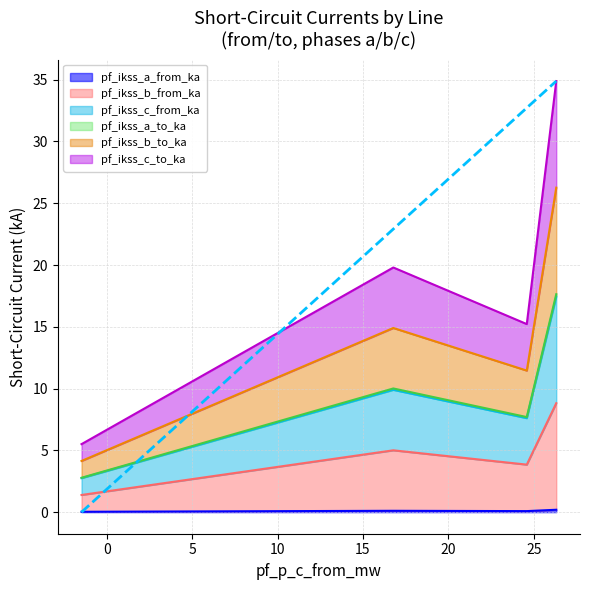

Which series has the largest total across all categories?

pf_ikss_b_to_ka